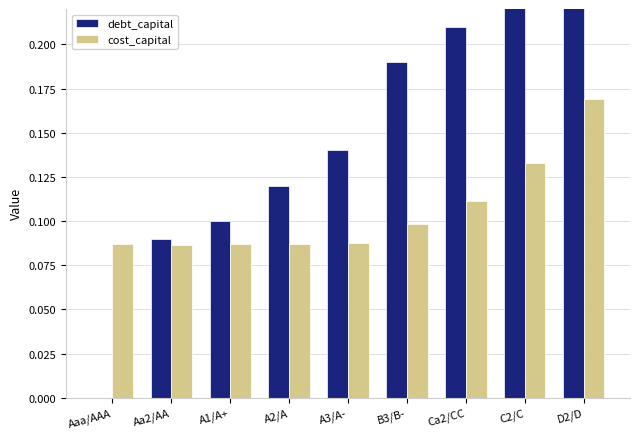

At which category does the chart reach its minimum across all series?

Aaa/AAA